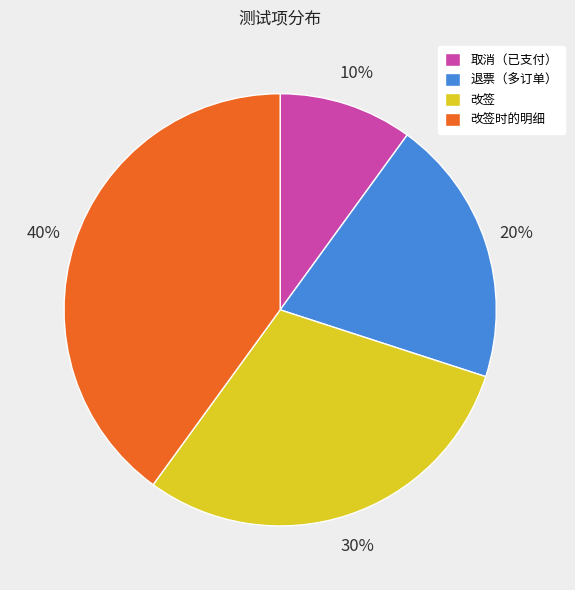

To the nearest percent, what is the average slice percentage?

25%